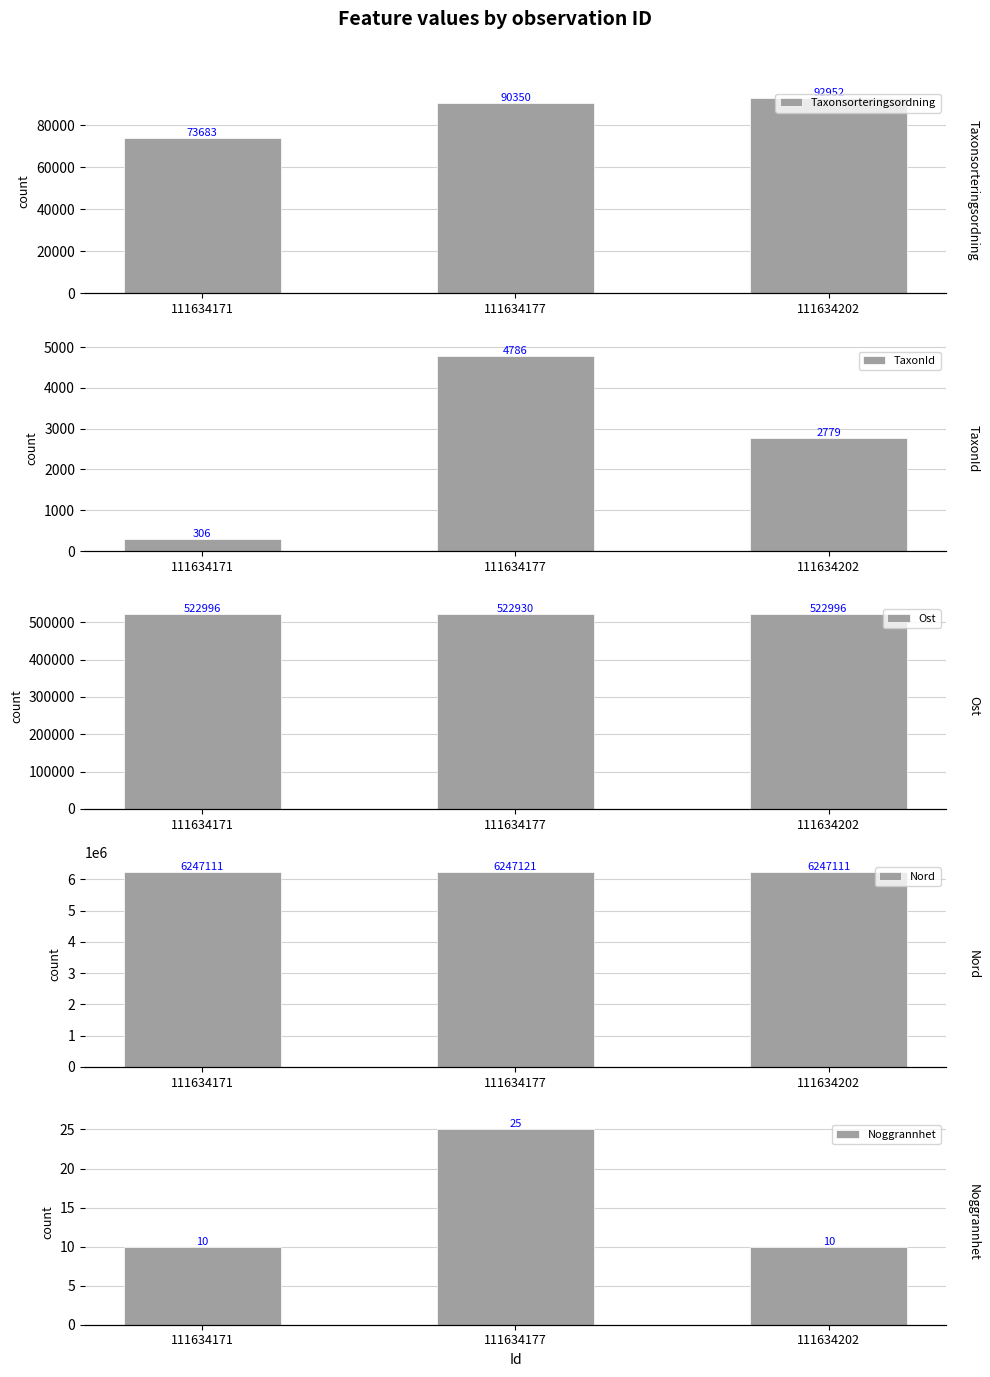

What is the greatest value displayed?

6247121